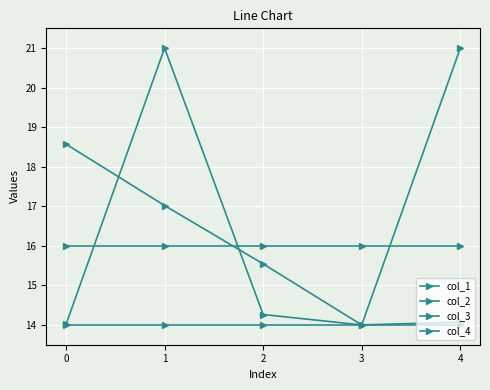

Does the chart display data point markers on the line(s)?

Yes